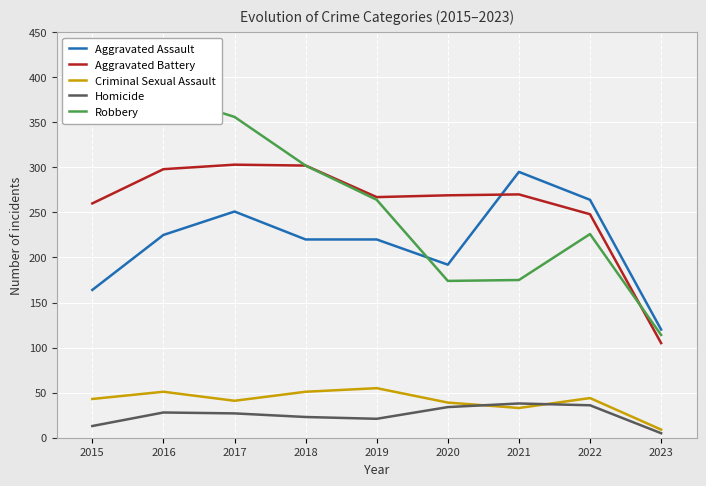

Where is the first local maximum for Aggravated Battery?

2017